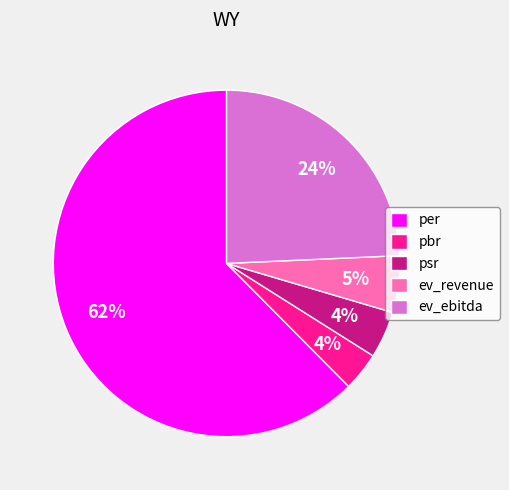

How many segments does this pie chart have?

5